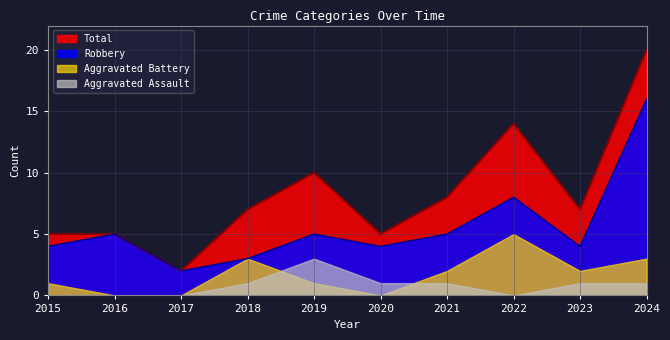

What is the approximate value of Total at 2023, to the nearest 10?

10